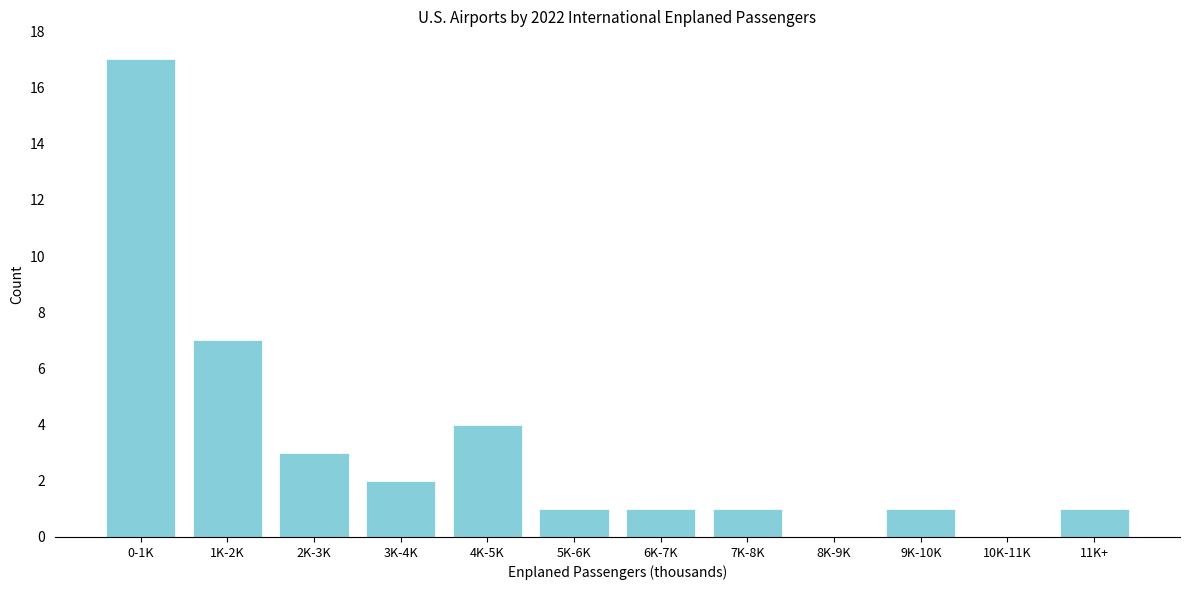

Reading left to right, extract all data points from this chart.

0-1K=17	1K-2K=7	2K-3K=3	3K-4K=2	4K-5K=4	5K-6K=1	6K-7K=1	7K-8K=1	8K-9K=0	9K-10K=1	10K-11K=0	11K+=1